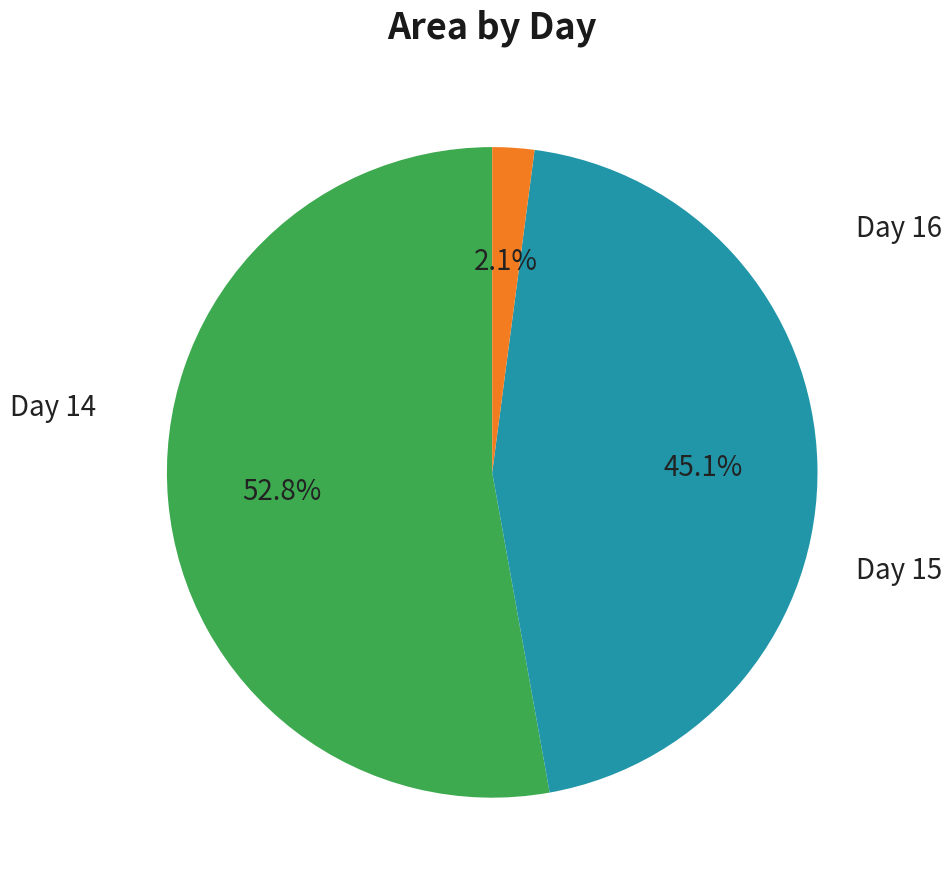

To the nearest percent, what is the difference between the largest and smallest slice percentages?

51%